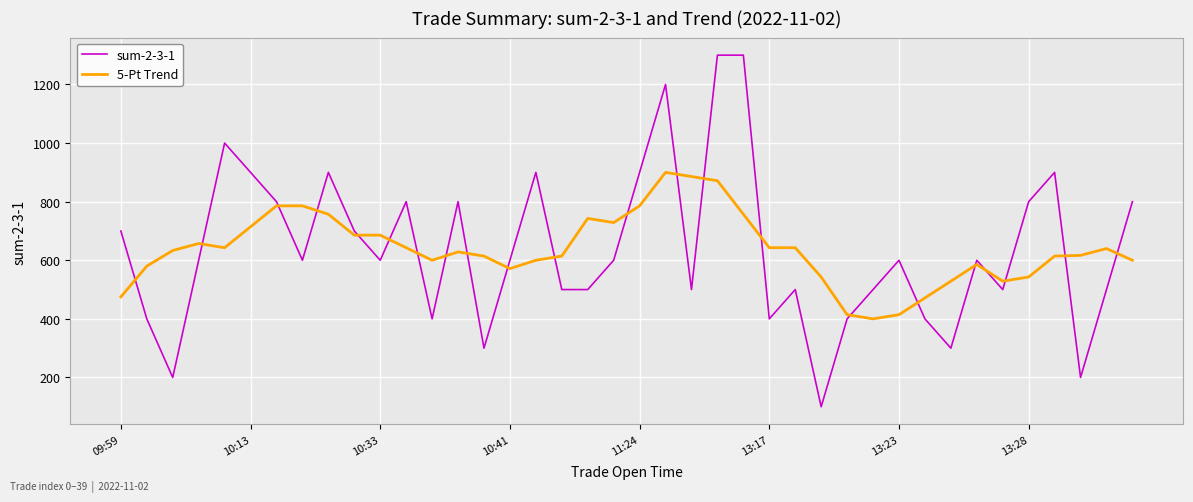

Does the chart display data point markers on the line(s)?

No